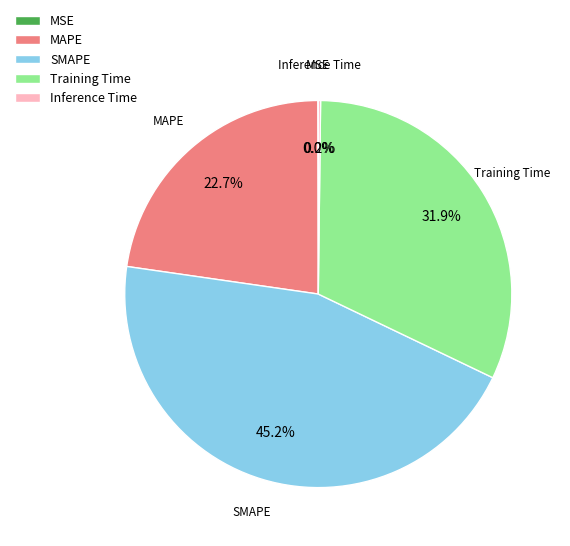

Is the sum of SMAPE and Training Time greater than half?

Yes